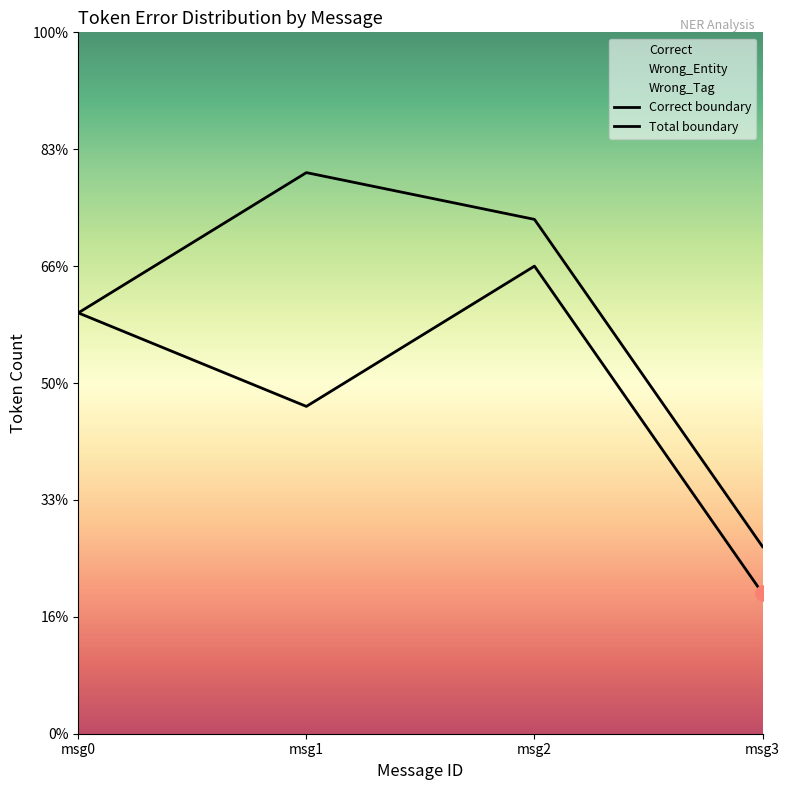

Which series has the widest spread of Y values?

Correct